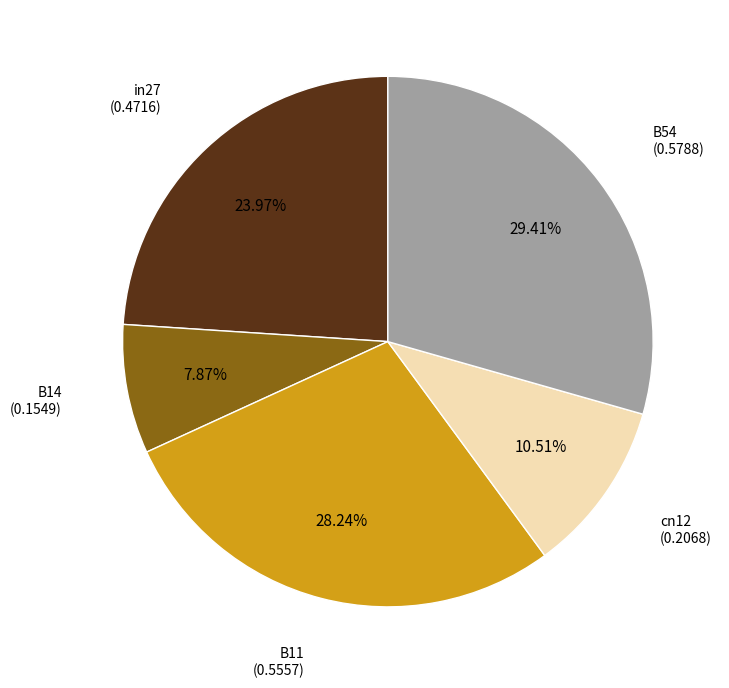

To the nearest percent, what is the difference between the largest and smallest slice percentages?

22%